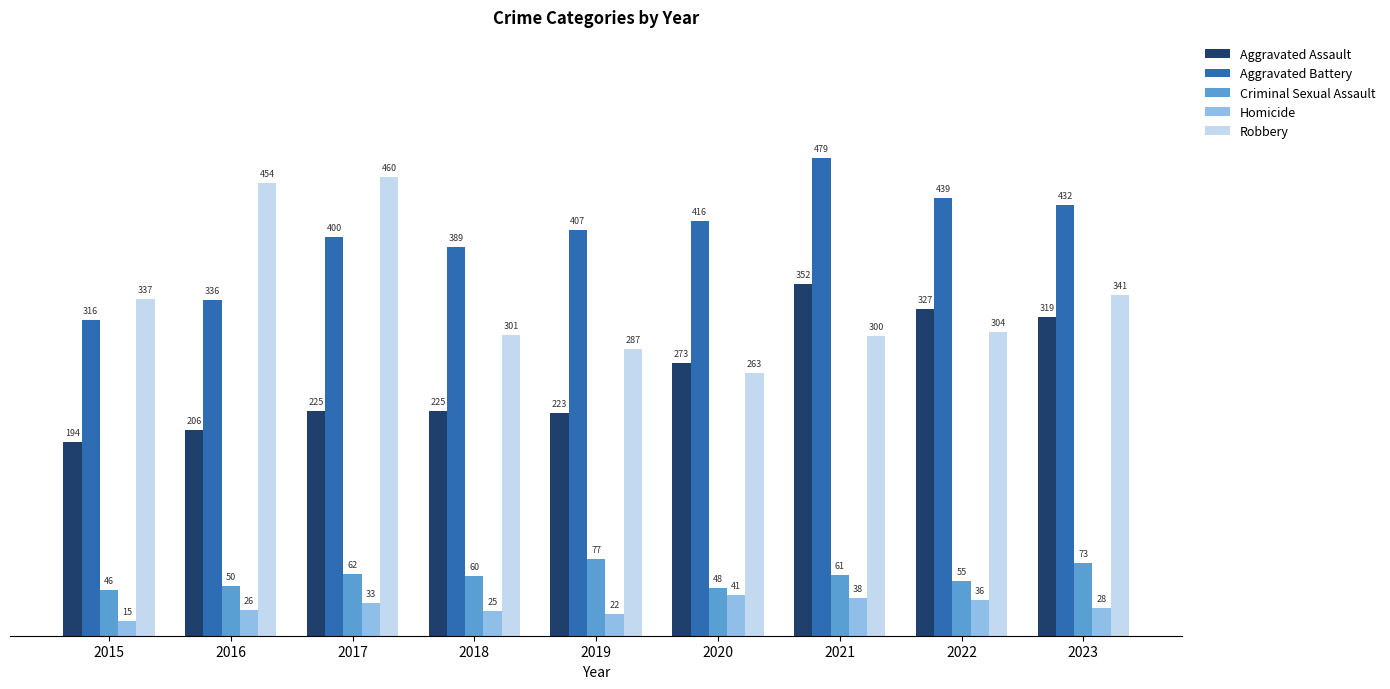

At 2022, list the series in order from largest to smallest.

Aggravated Battery, Aggravated Assault, Robbery, Criminal Sexual Assault, Homicide